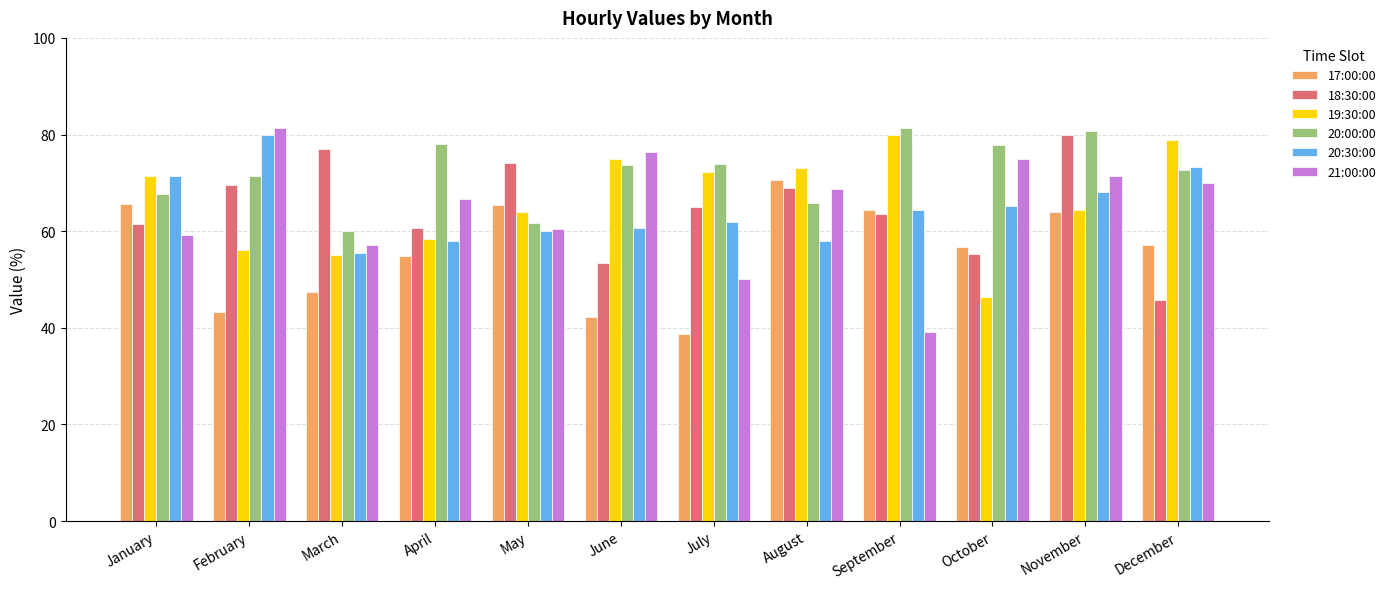

What is the approximate value of 19:30:00 at September?

80.0